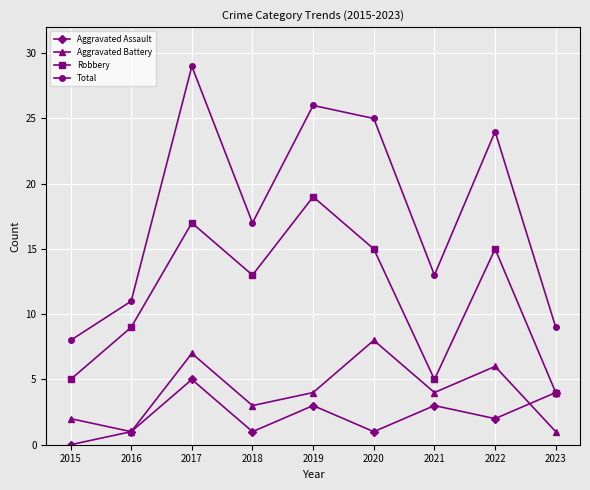

Where does the Robbery series first go above 13?

2017